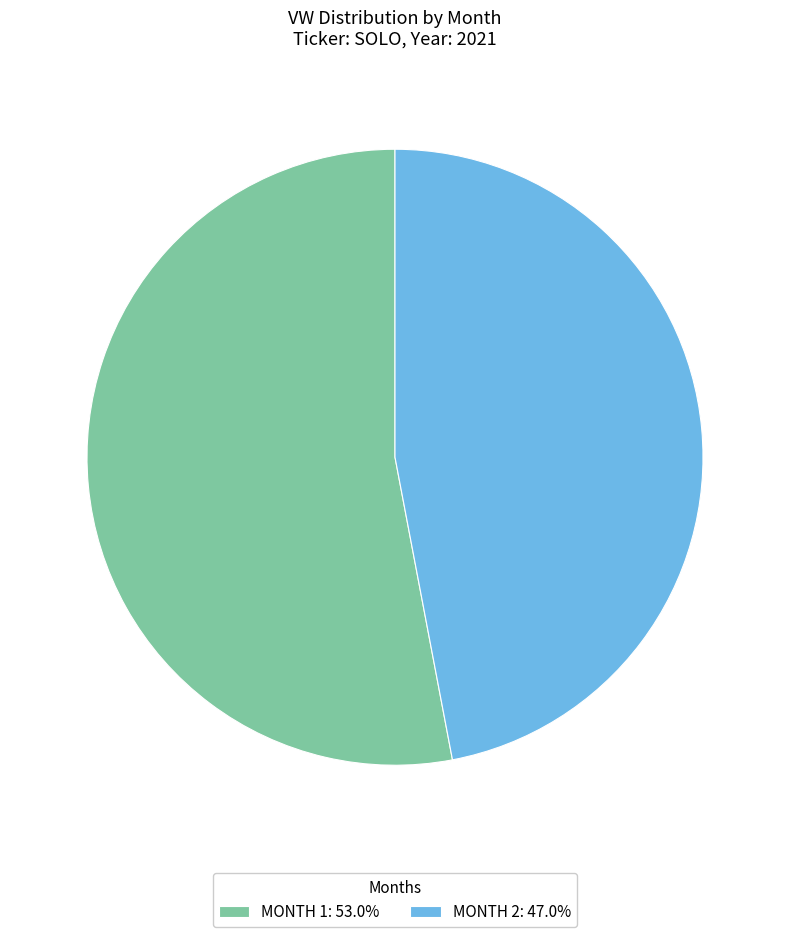

Combined, do MONTH 2: 47.0% and MONTH 1: 53.0% account for over 50%?

Yes